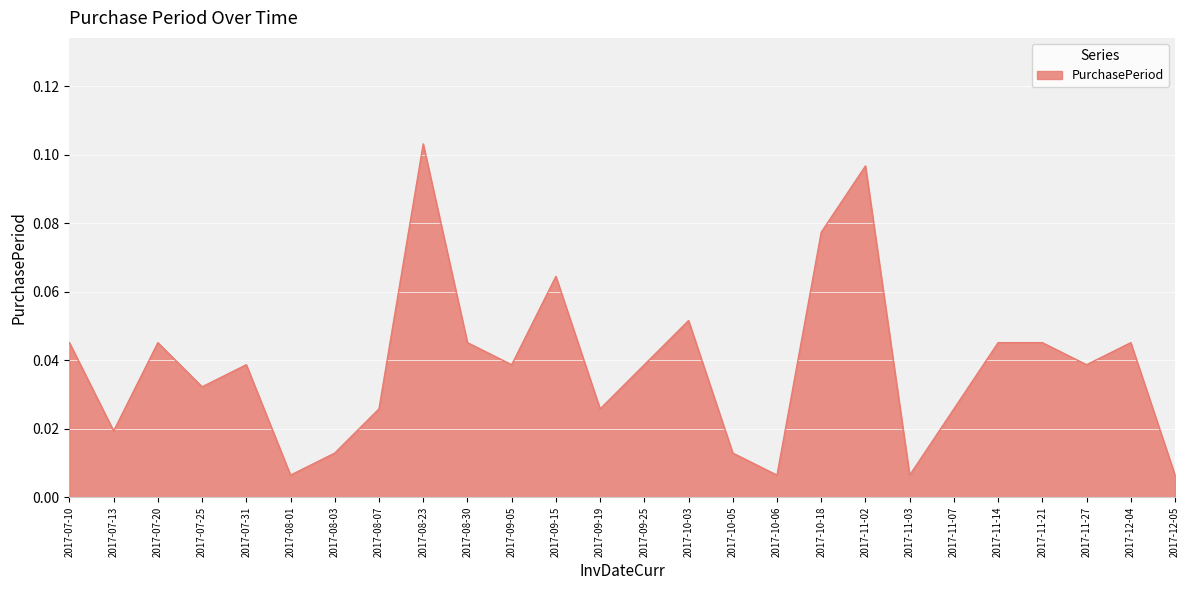

Which category has the highest value across all series?

2017-08-23